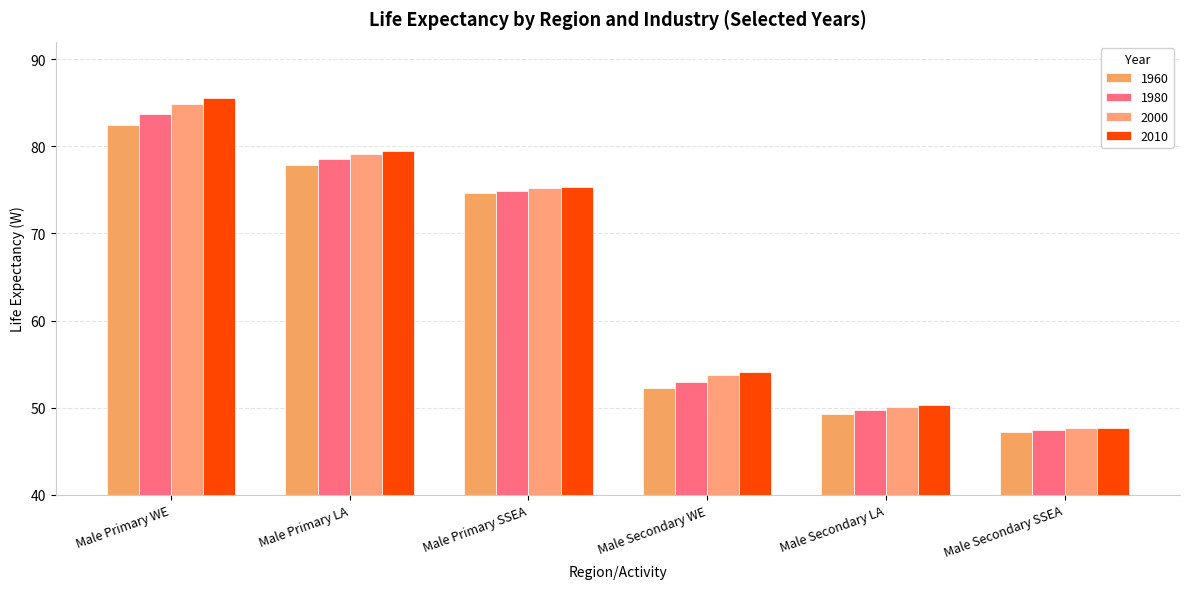

How many bars are there in total?

24